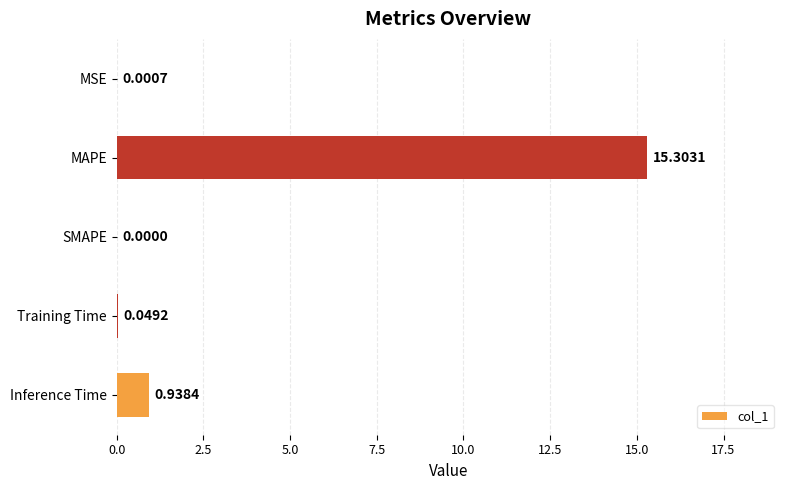

What is the sum of all values?

16.3